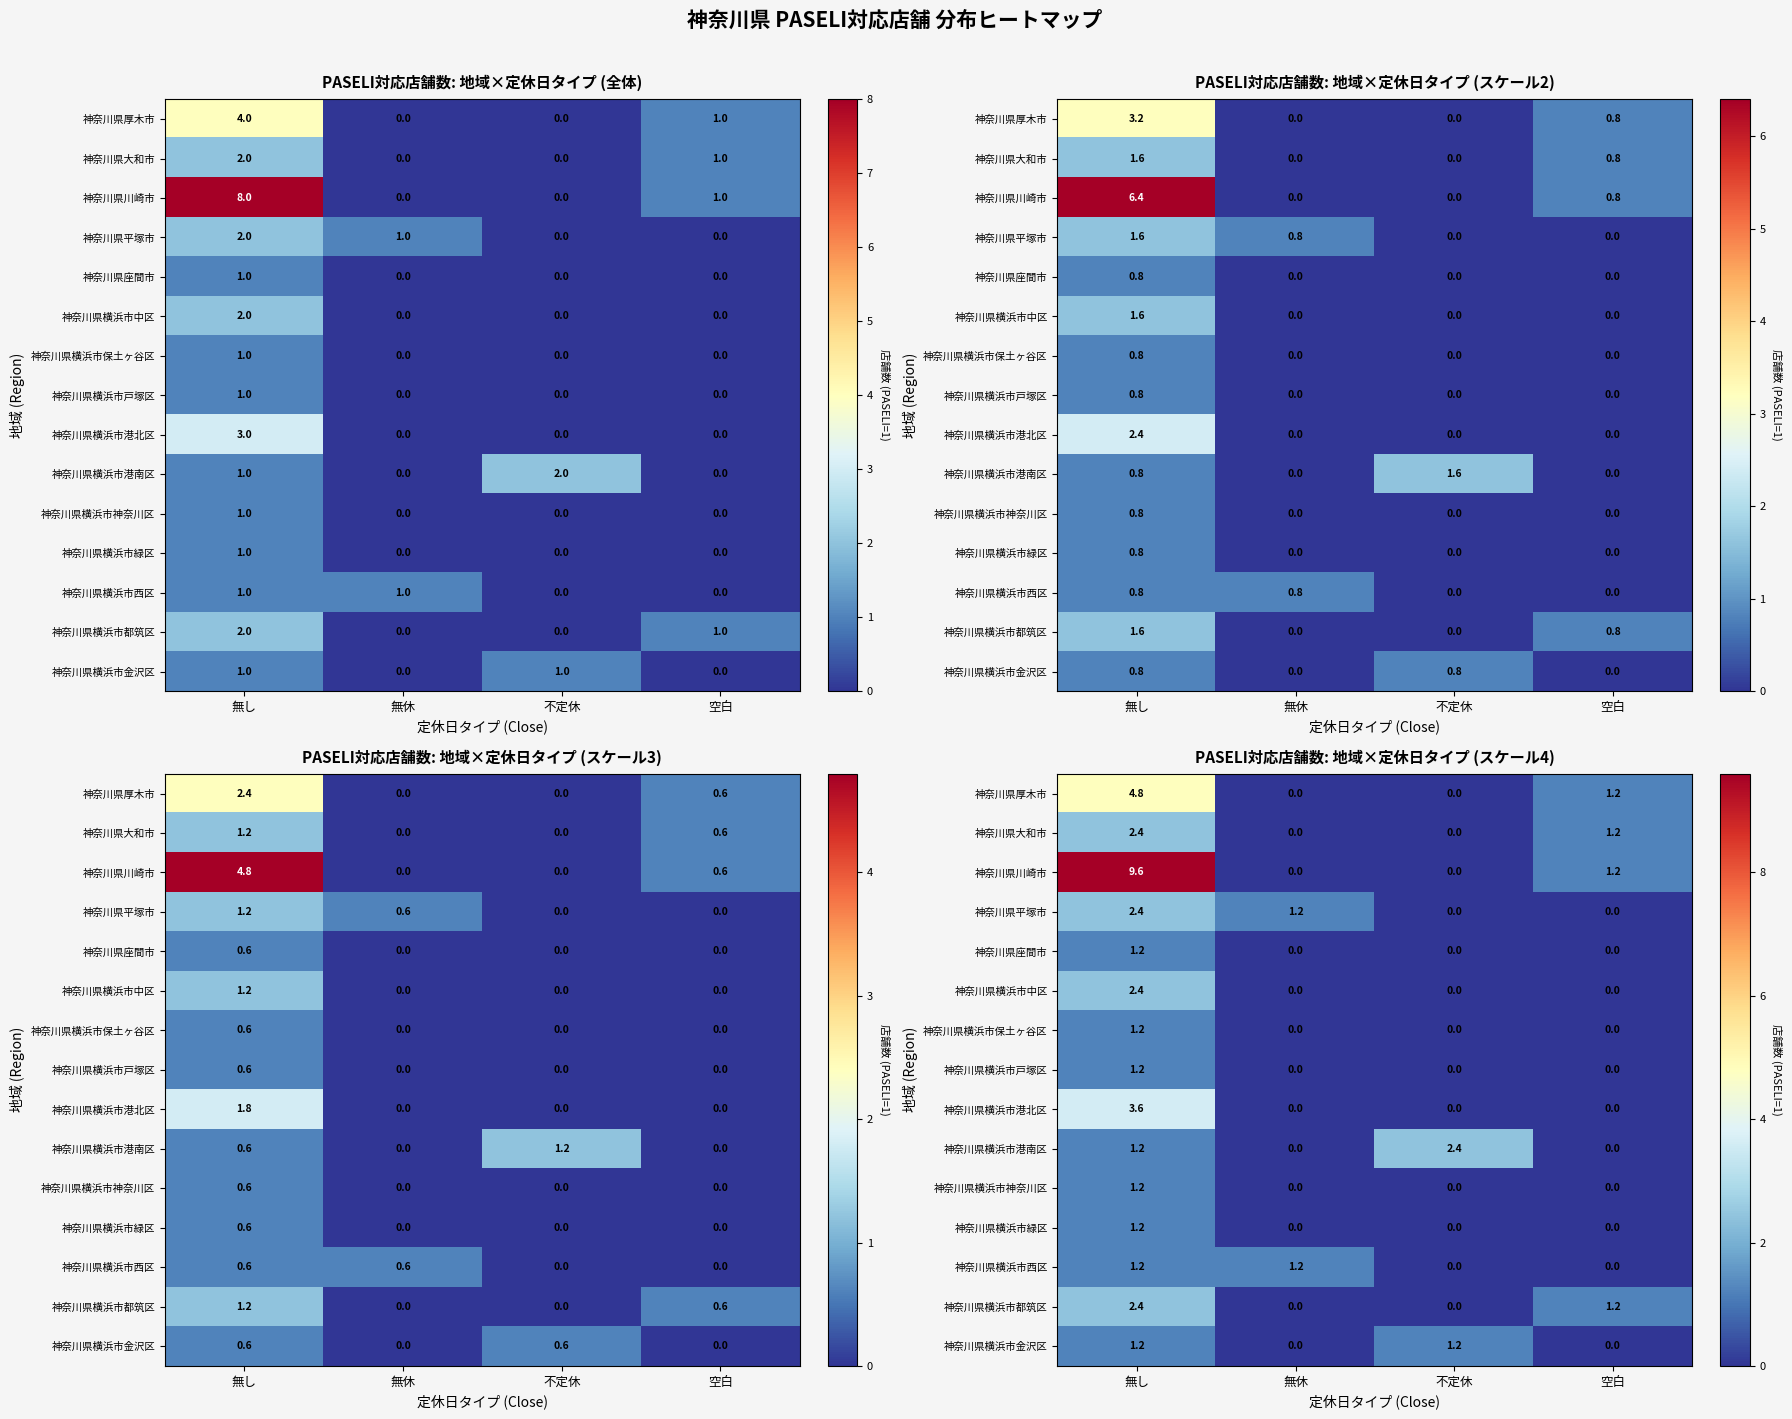

What is the sum of the 神奈川県横浜市中区 values at 無し and 空白?

2.4